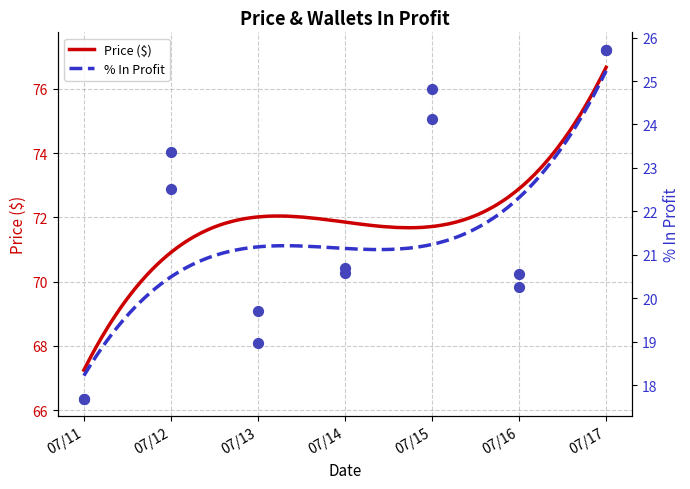

What are all the series names shown in the legend?

Price ($), % In Profit